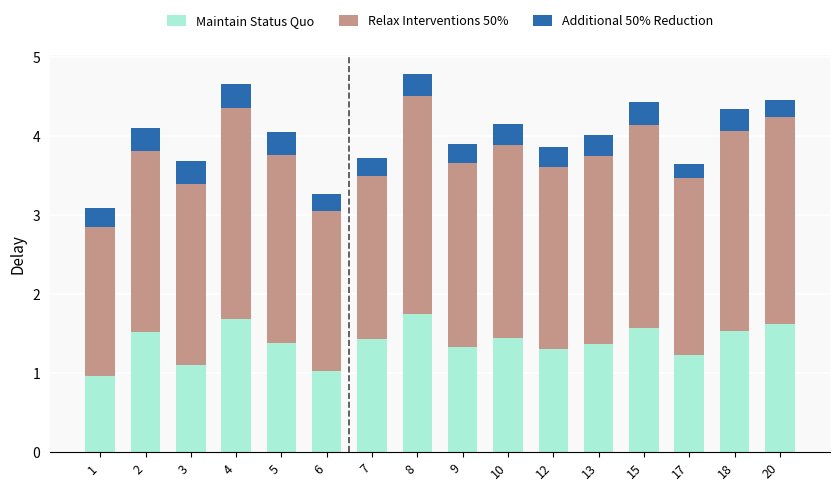

At which category is the sum across all series the highest?

8